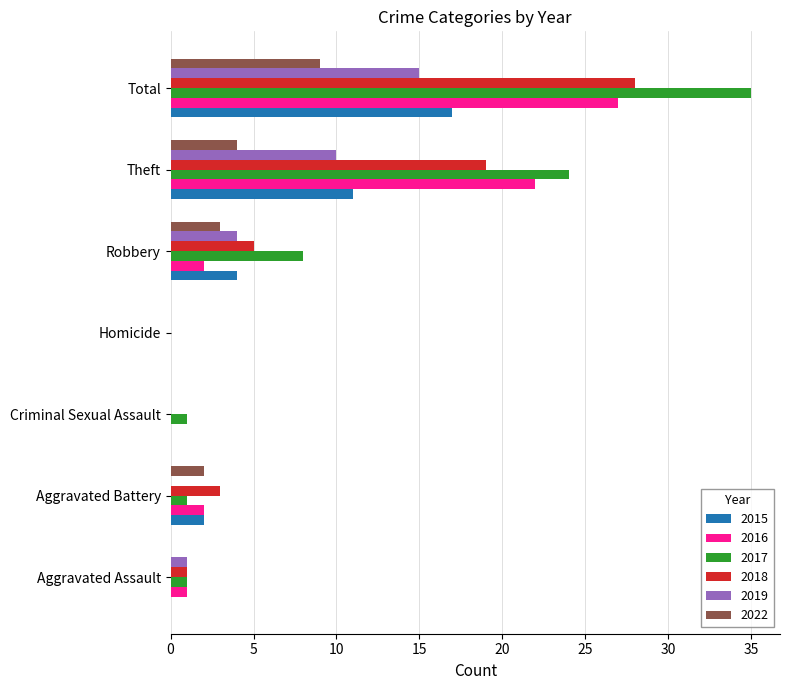

Which series changed the most between Aggravated Battery and Total?

2017